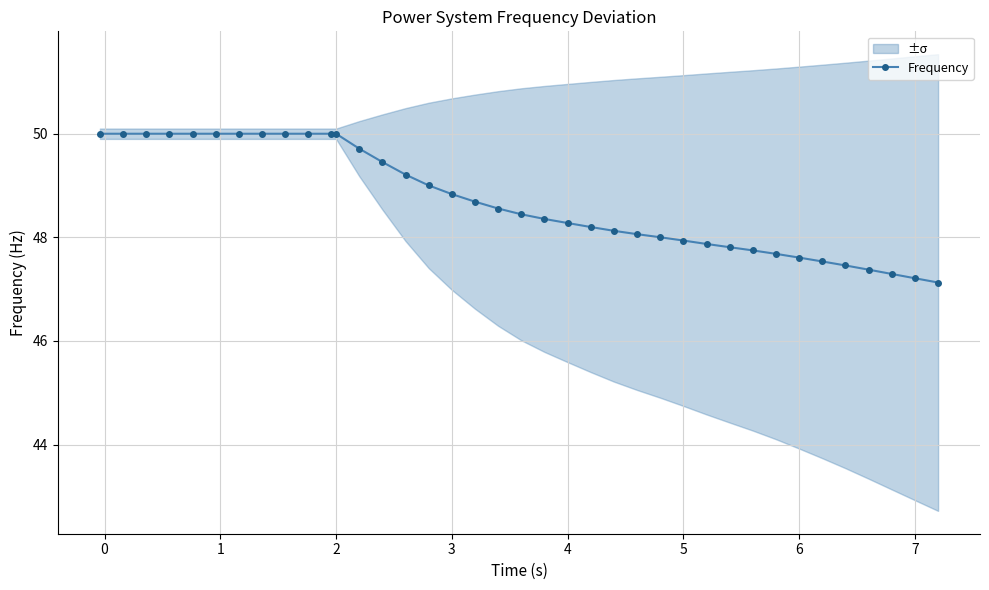

What is the value of the 27th point from the left?

47.9